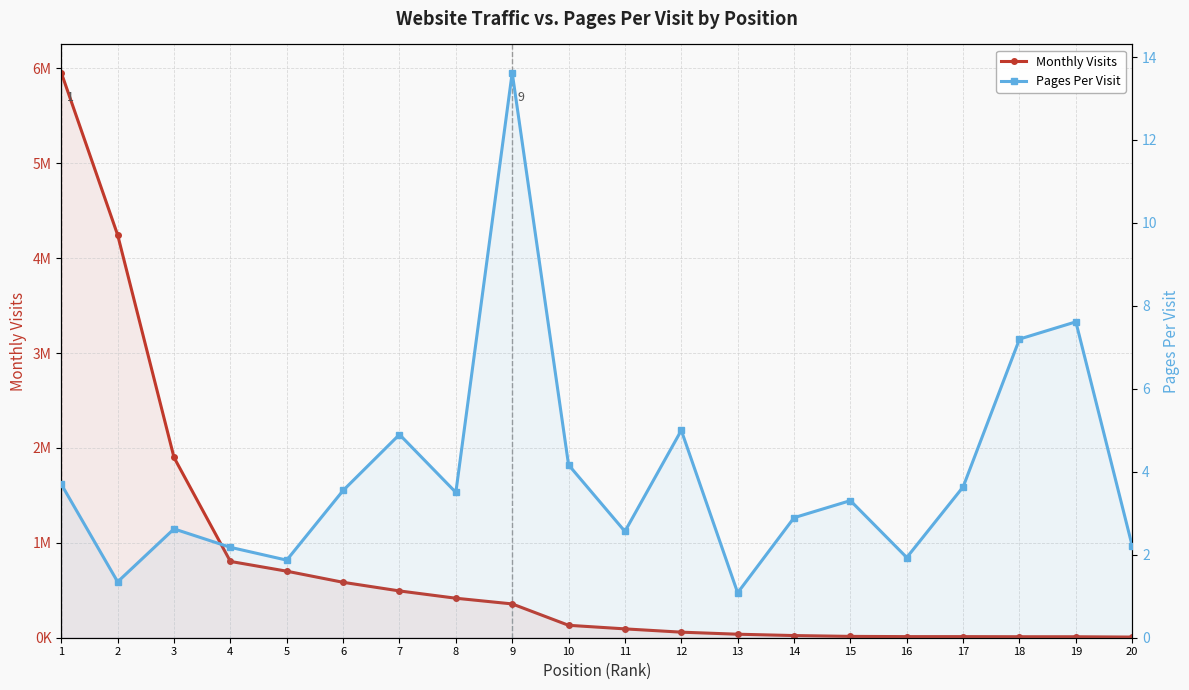

Reading left to right, transcribe all the data shown in this chart.

Monthly Visits: 5954027.0	4244441.0	1899627.0	804068.0	701143.0	584013.0	493055.0	416237.0	356193.0	130968.0	93246.0	58552.0	36972.0	22839.0	14052.0	11693.0	11676.0	10543.0	10236.0	6840.0
Pages Per Visit: 3.7	1.3	2.6	2.2	1.9	3.5	4.9	3.5	13.6	4.2	2.6	5.0	1.1	2.9	3.3	1.9	3.6	7.2	7.6	2.2